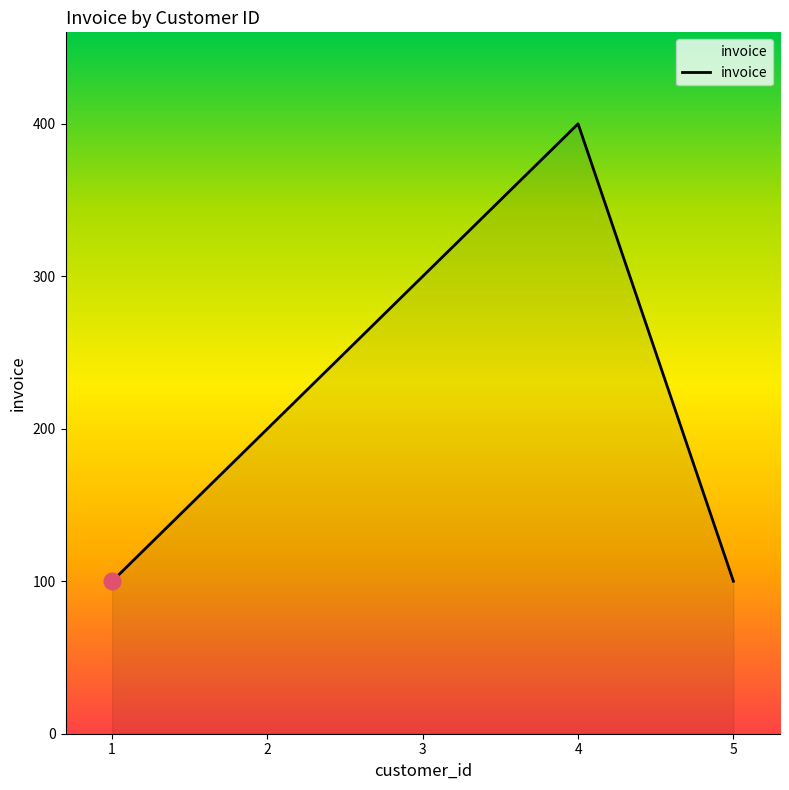

Reading left to right, transcribe all the data shown in this chart.

1=100	2=200	3=300	4=400	5=100